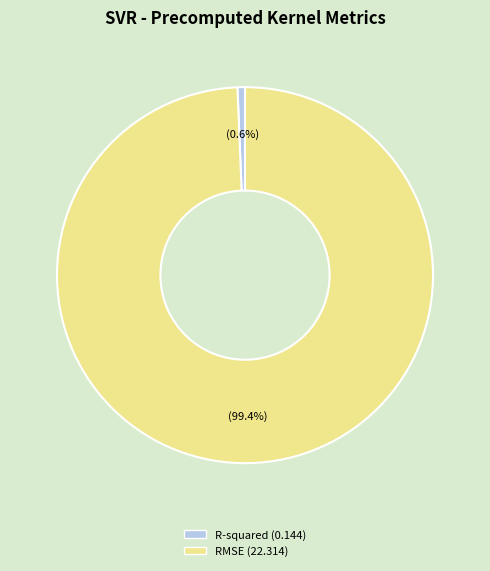

Does any single category account for the majority?

Yes